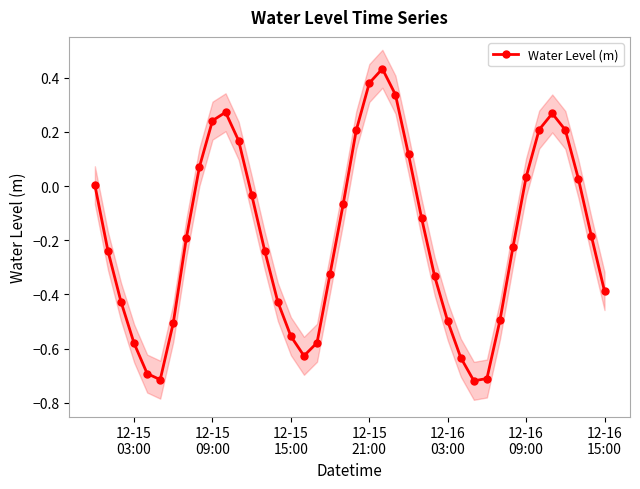

In Water Level (m), how many points are lower than both neighbors (excluding endpoints)?

3